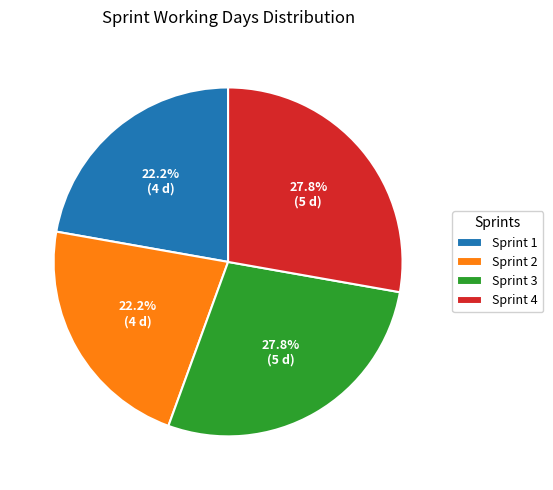

Is there a majority slice in this chart?

No